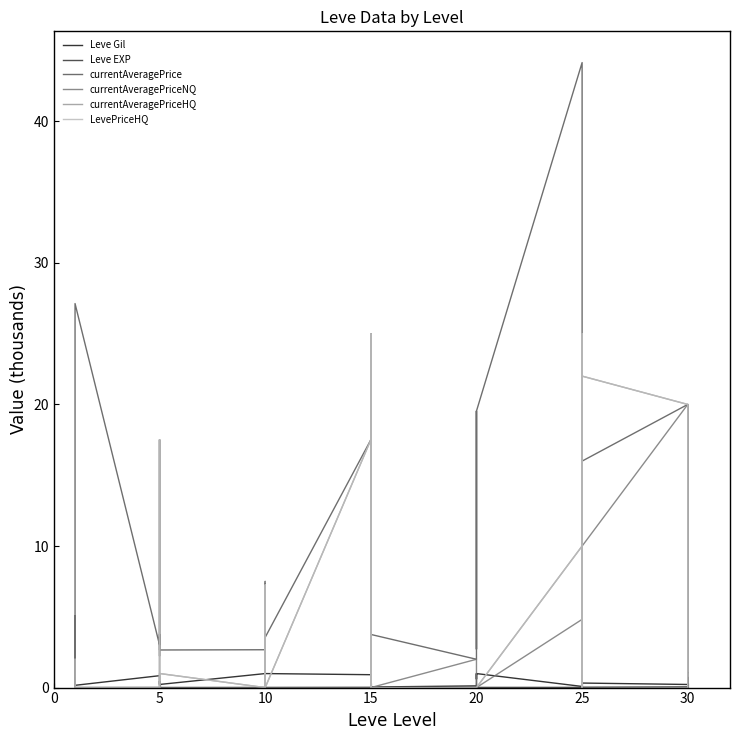

Does the chart display data point markers on the line(s)?

No